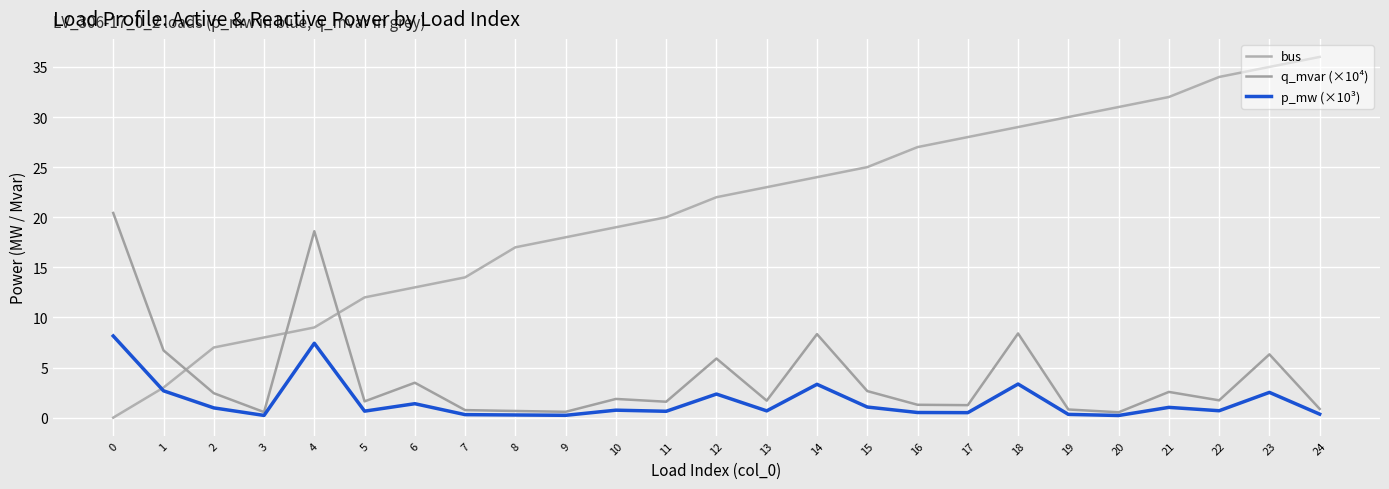

What value does the q_mvar (×10⁴) series have at 7?

0.8